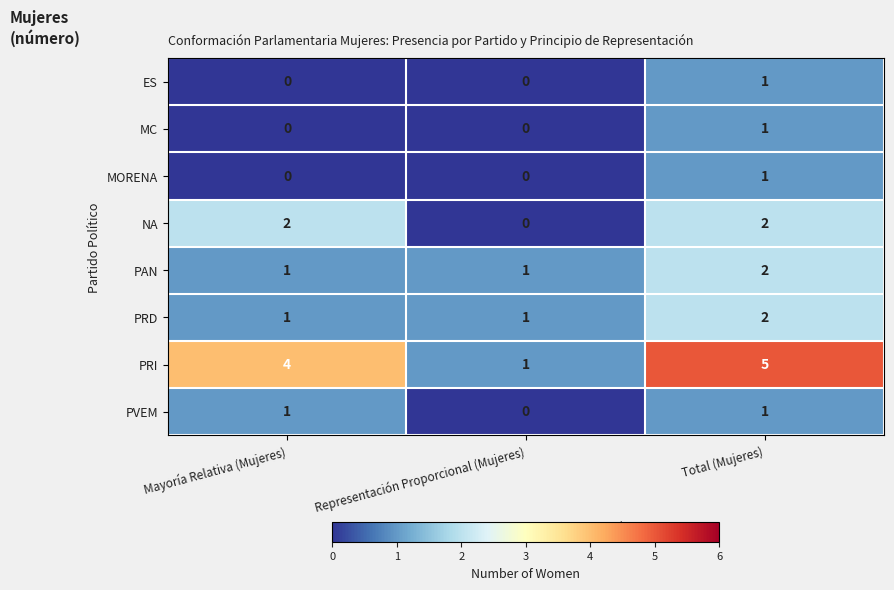

How many values in MC are above zero?

1